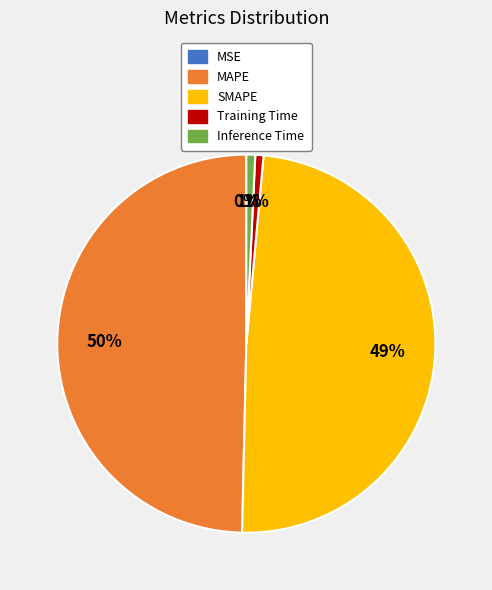

Which category has the biggest portion of the pie?

MAPE